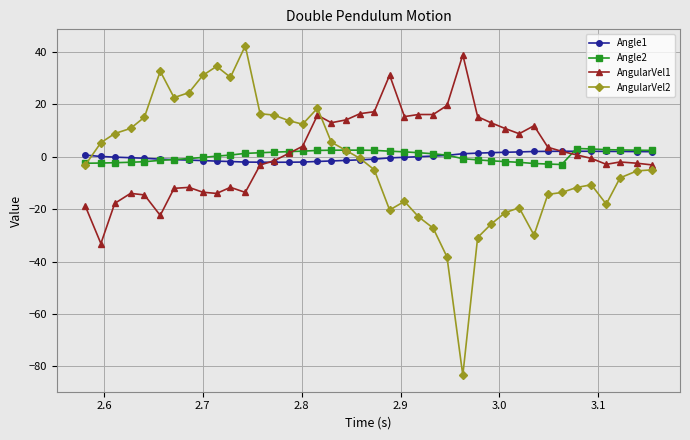

What is the minimum value for AngularVel1?

-33.1